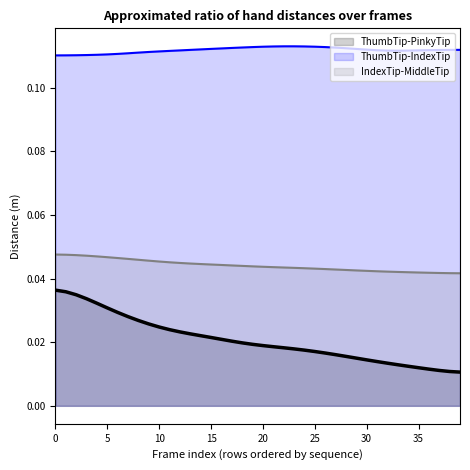

Which series has the largest total across all categories?

Dist.ThumbTip.IndexTip_line